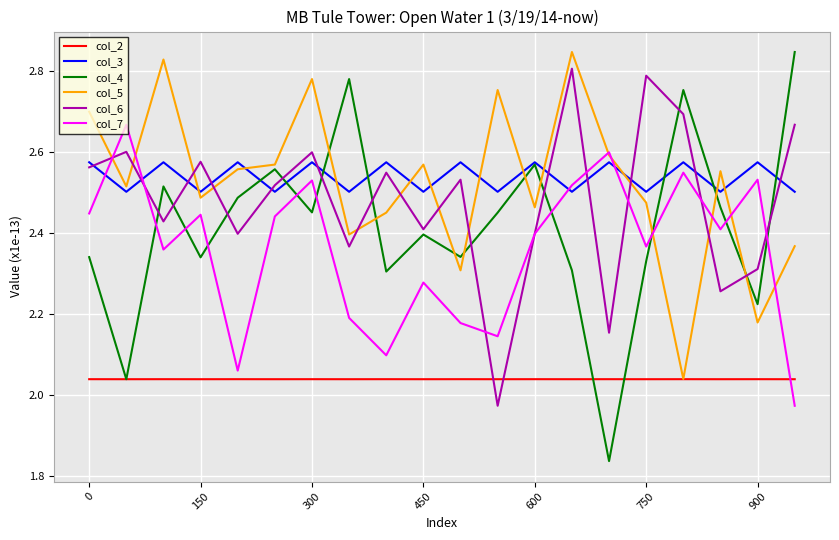

How many times do col_2 and col_6 cross each other?

2